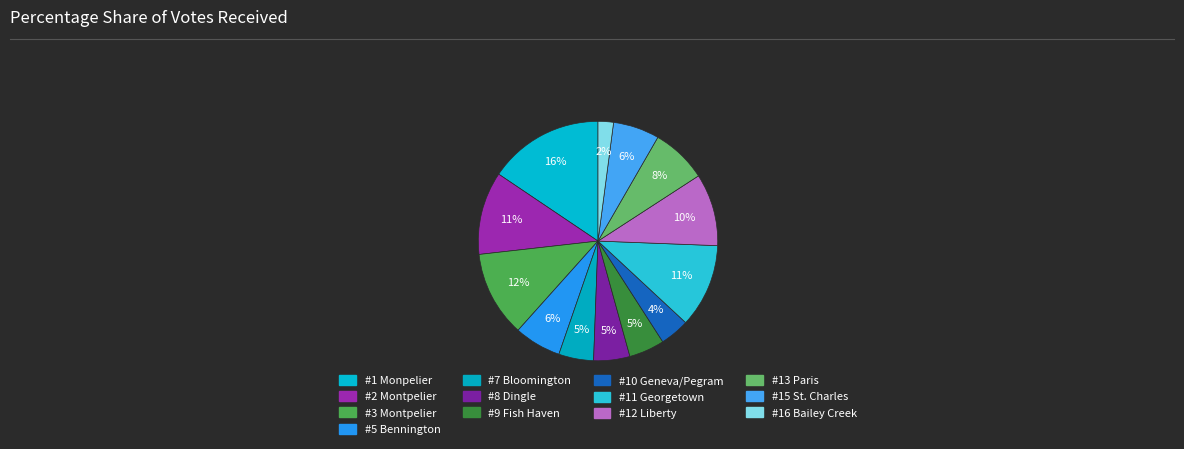

Combined, do #8 Dingle and #15 St. Charles account for over 50%?

No